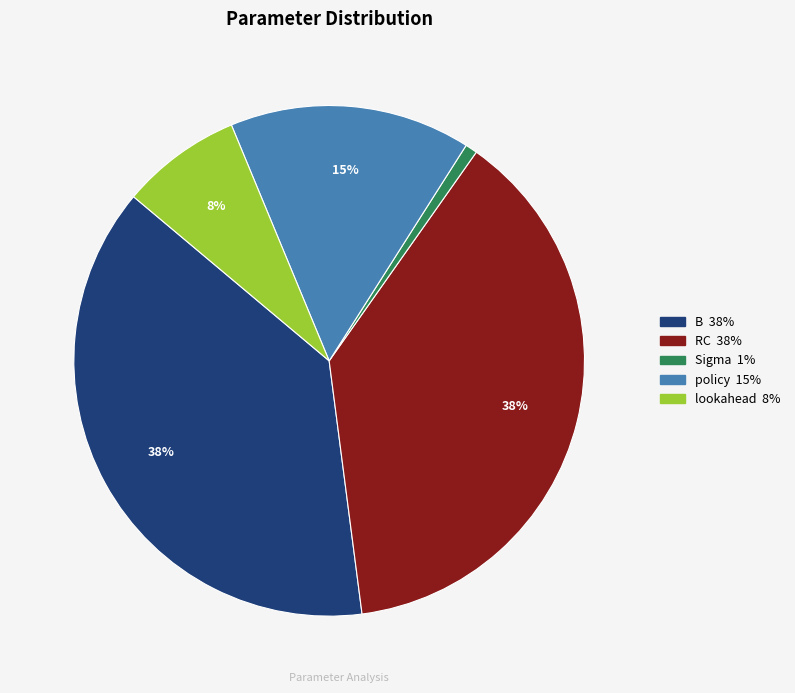

Do Sigma and RC together represent more than half of the pie?

No